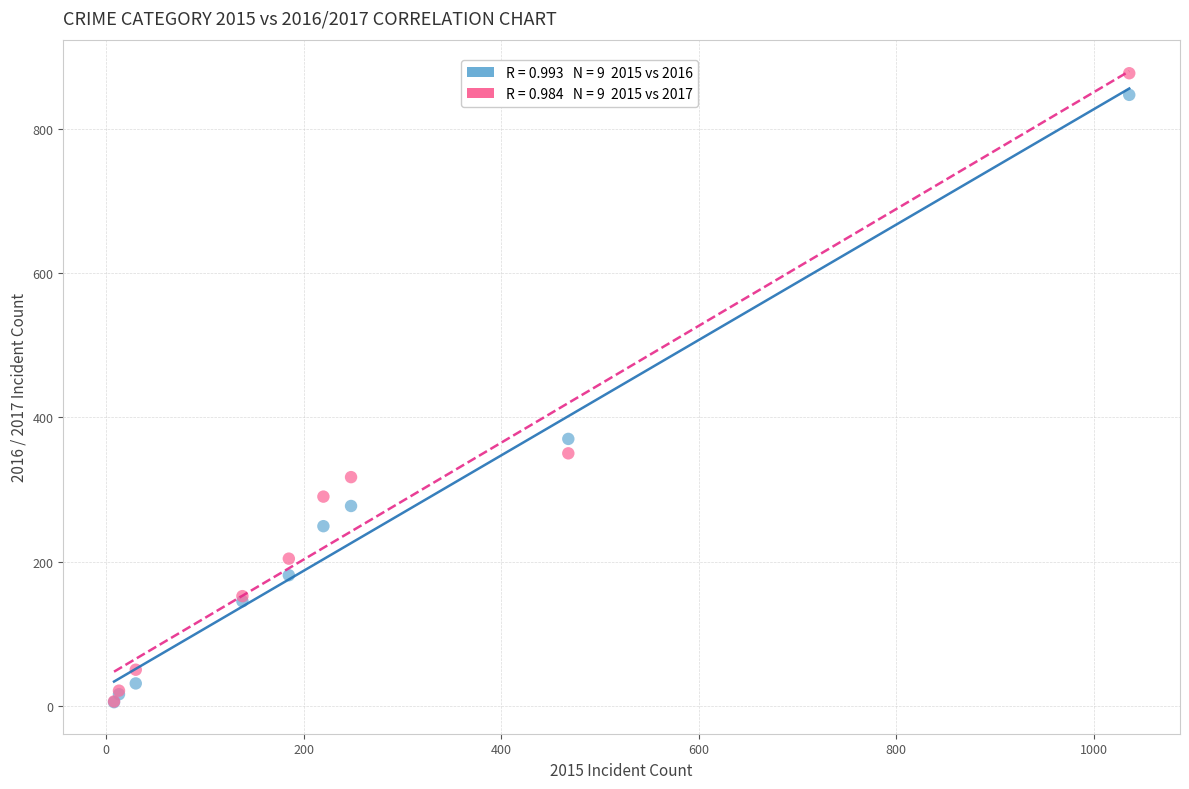

Across all series, what Y value is closest to 441?

370